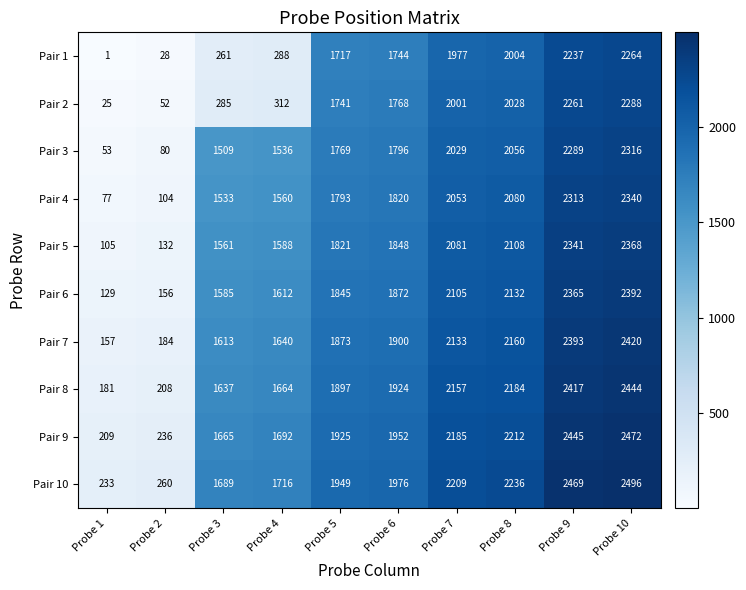

What is the spread (max minus min) of values at Probe 9?

232